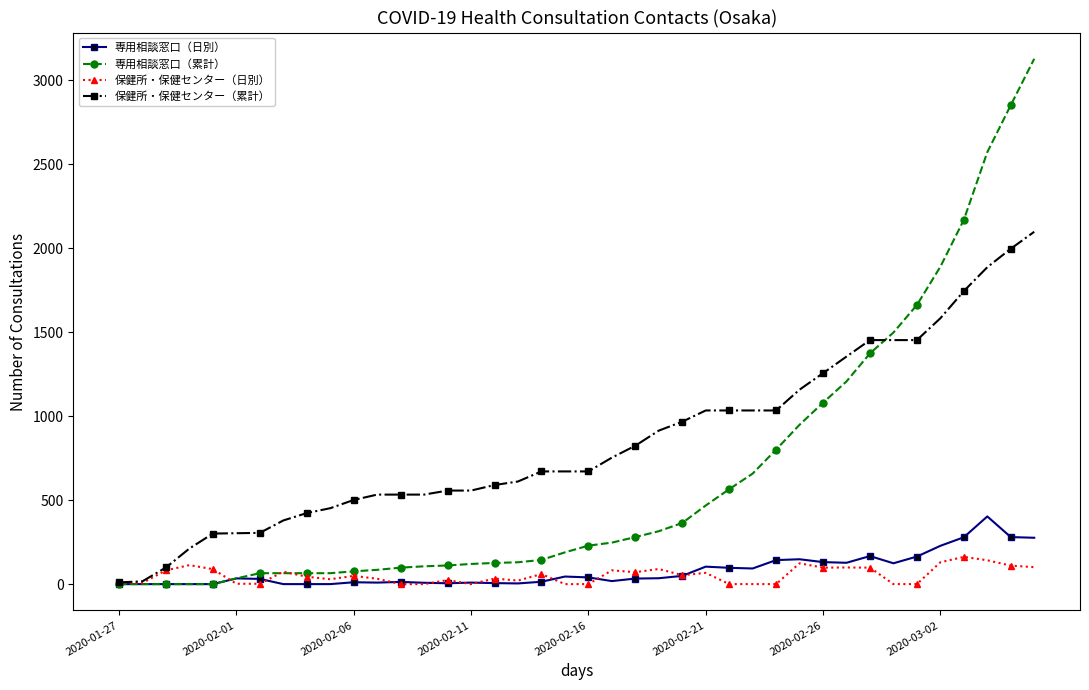

Which series has the widest spread of values?

専用相談窓口（累計）